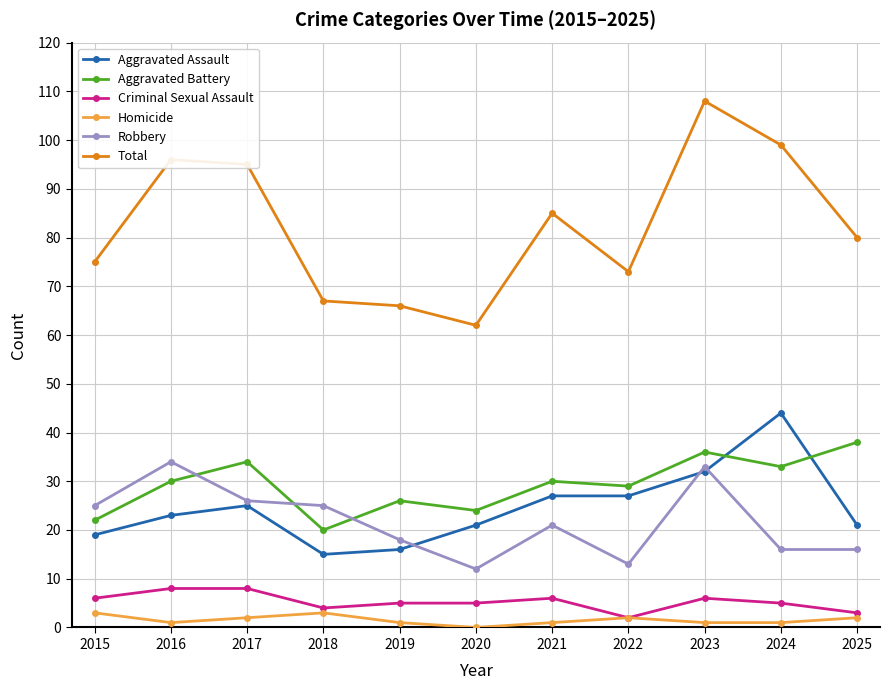

At how many categories does at least one series exceed 28?

11